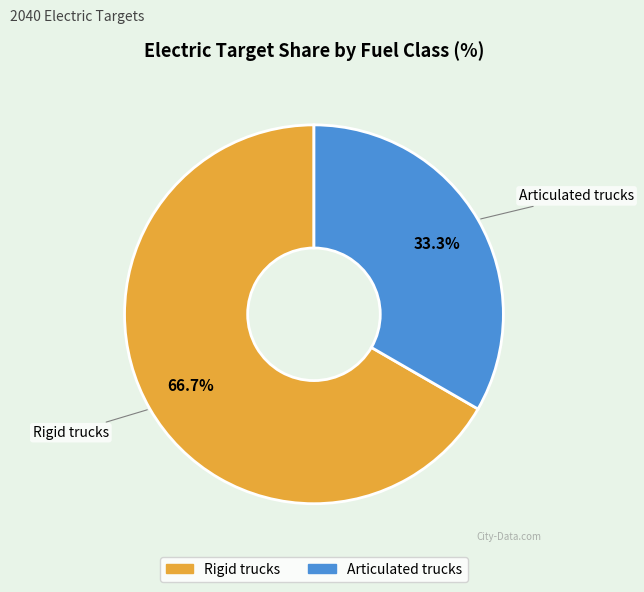

Is there a majority slice in this chart?

Yes